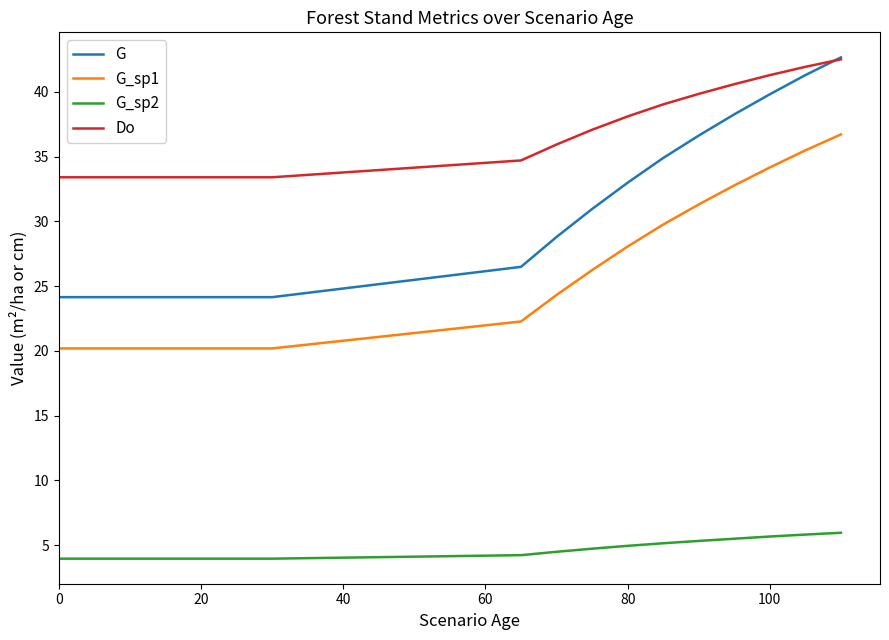

Is this an area chart (filled region under the line)?

No